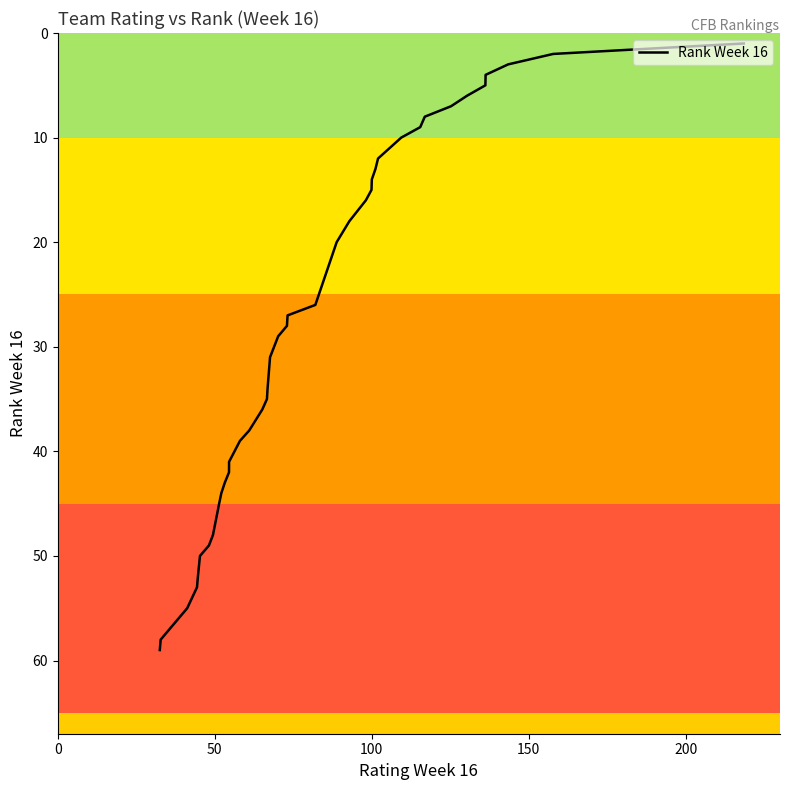

What is the greatest value displayed?

59